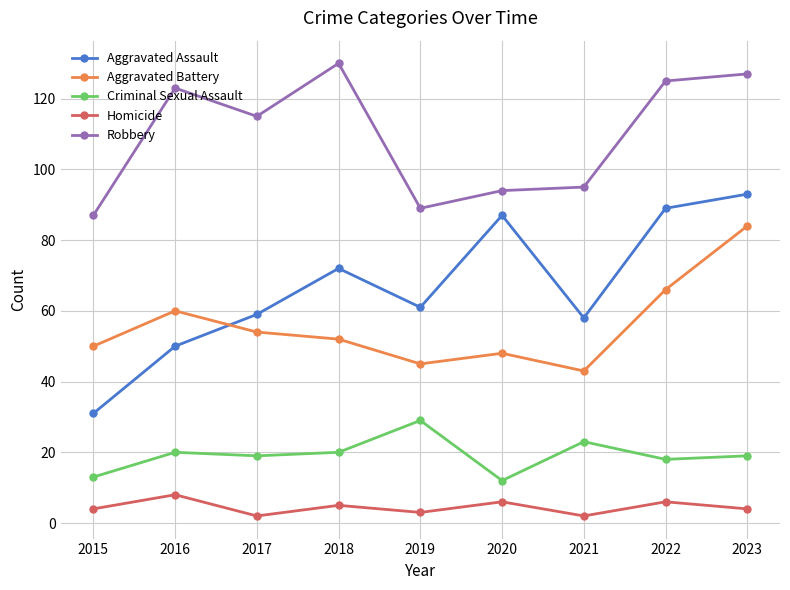

True or false: Aggravated Assault and Robbery cross at least once.

False